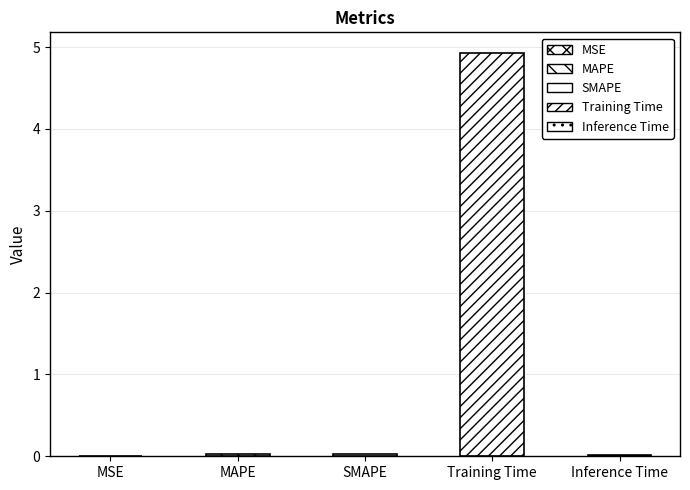

At which category does the chart reach its peak across all series?

Training Time